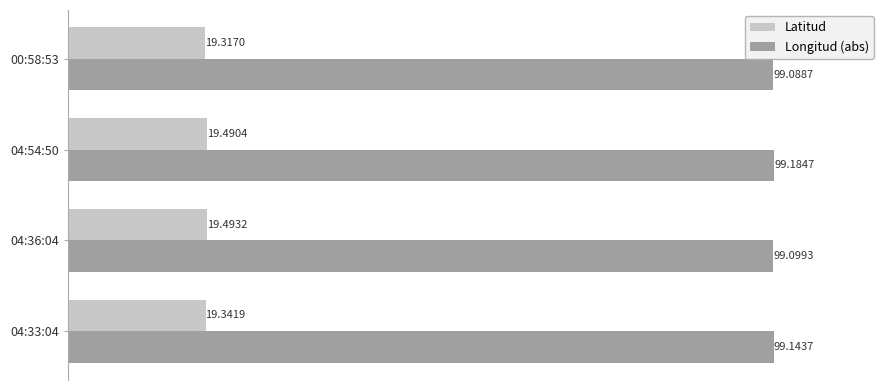

Is the value of Latitud at 04:33:04 greater than the value of Longitud (abs) at 04:54:50?

No